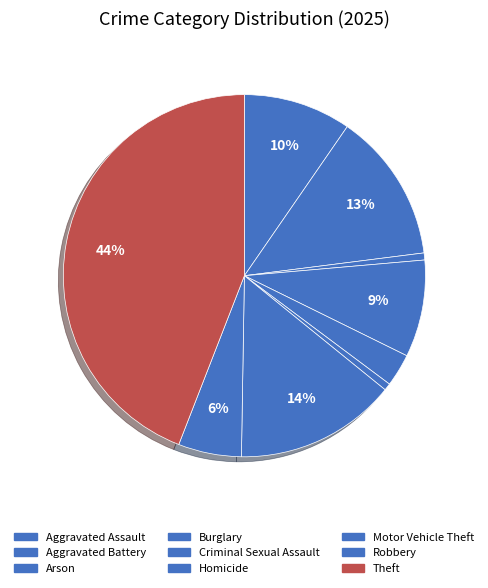

Rank the categories by value from highest to lowest.

Theft, Motor Vehicle Theft, Aggravated Battery, Aggravated Assault, Burglary, Robbery, Criminal Sexual Assault, Arson, Homicide